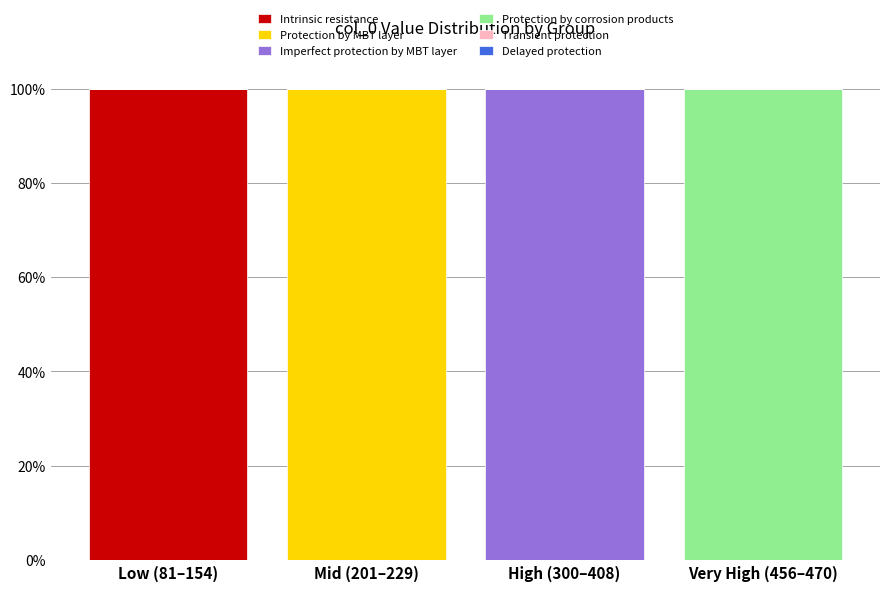

Reading left to right, transcribe the values for Intrinsic resistance.

Low (81–154)=100	Mid (201–229)=0	High (300–408)=0	Very High (456–470)=0